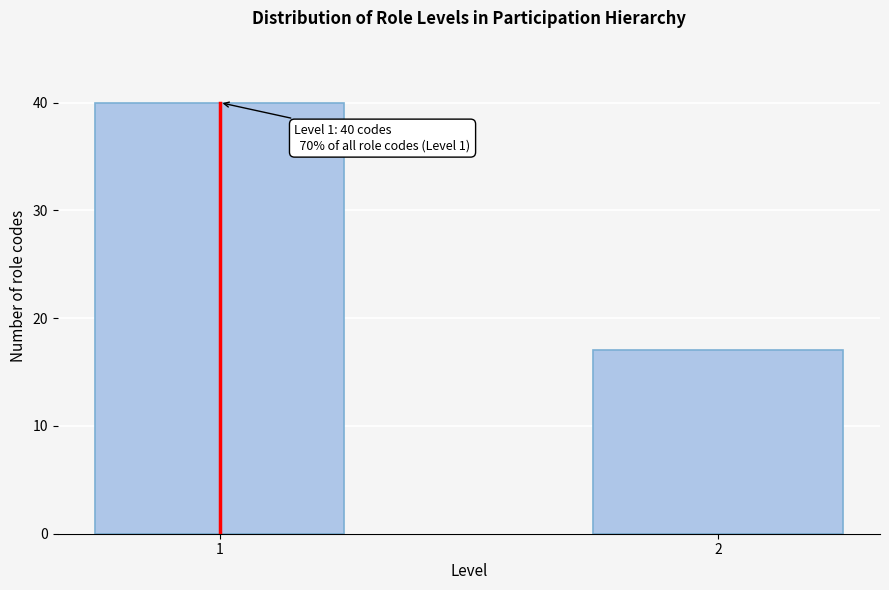

Reading left to right, list all the values displayed in this chart.

40	17